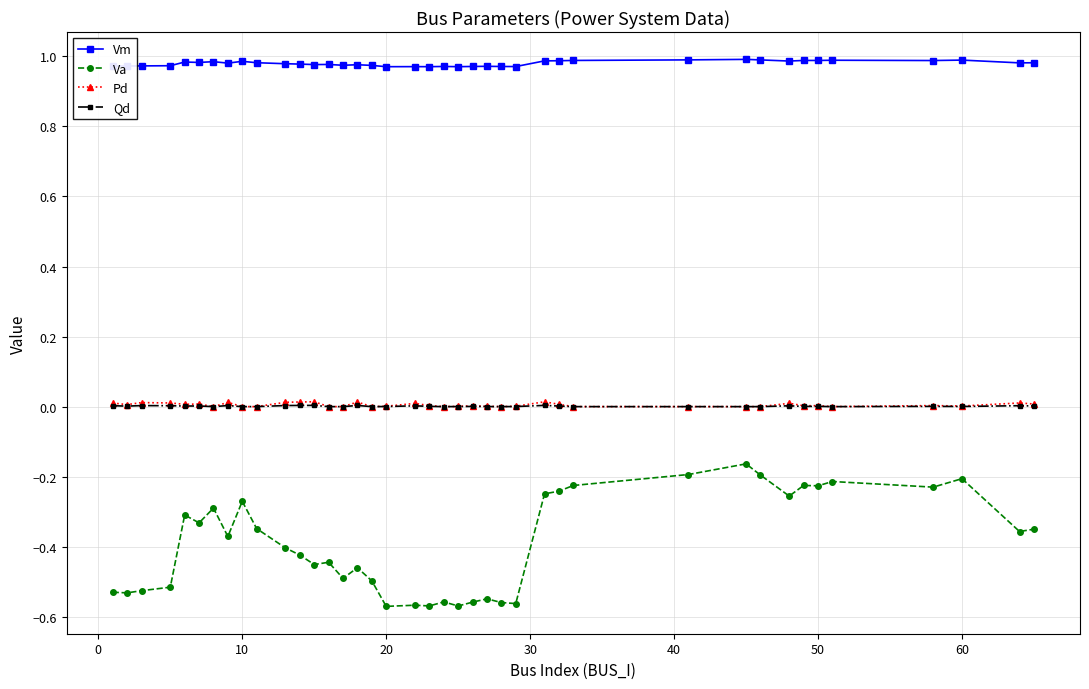

Which series has the largest total across all categories?

Vm